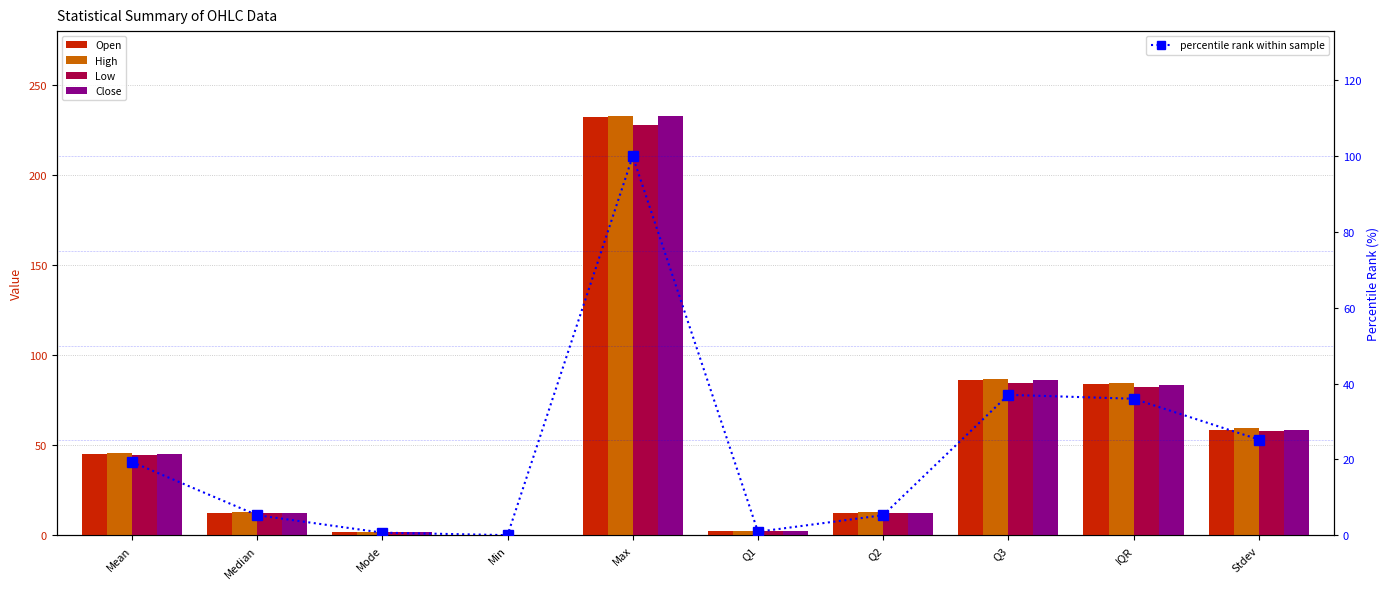

Between Q1 and Max, which is larger?

Max